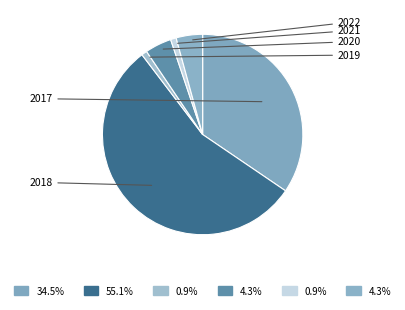

How many slices are in this pie chart?

6